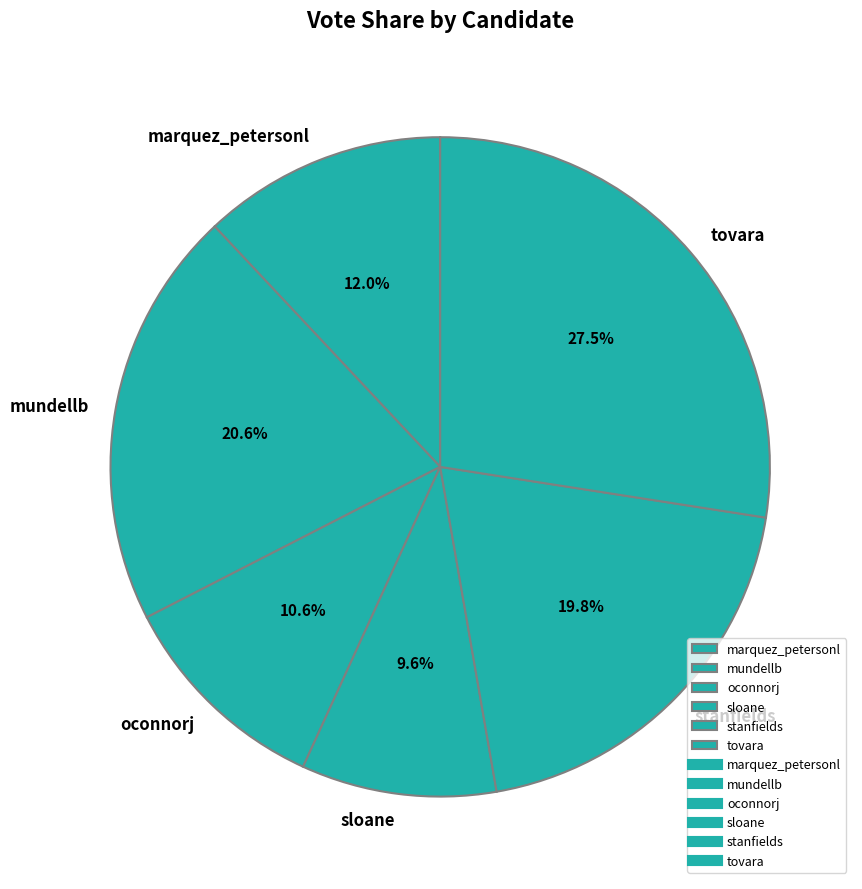

Which category has the smallest portion of the pie?

sloane